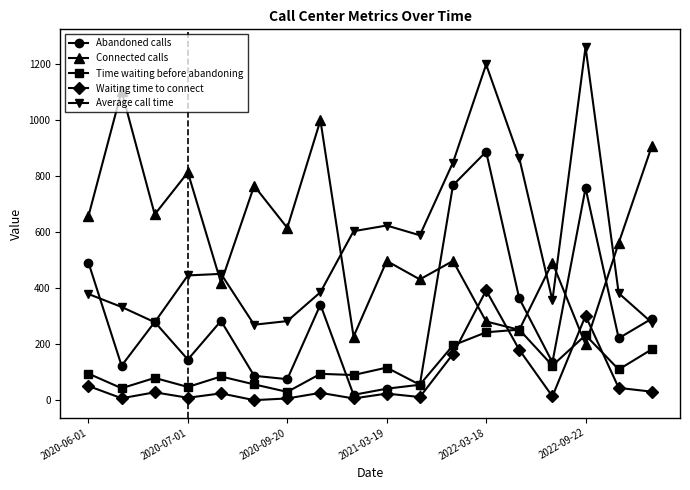

What is the value of the Time waiting before abandoning point at the 7th from the left?

30.6